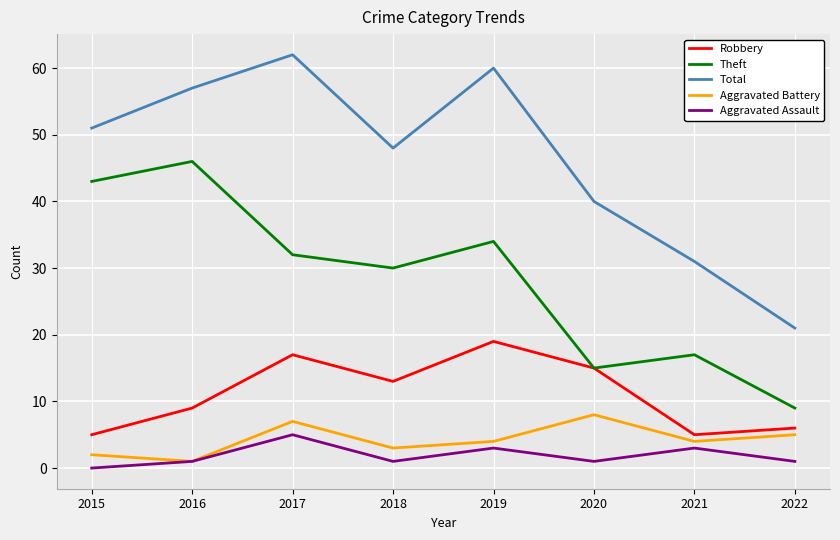

True or false: Total has a value of 60 at 2019.

True